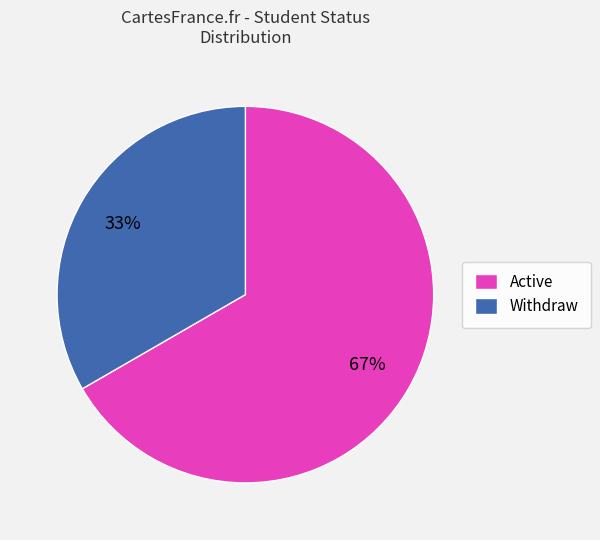

How many slices are in this pie chart?

2